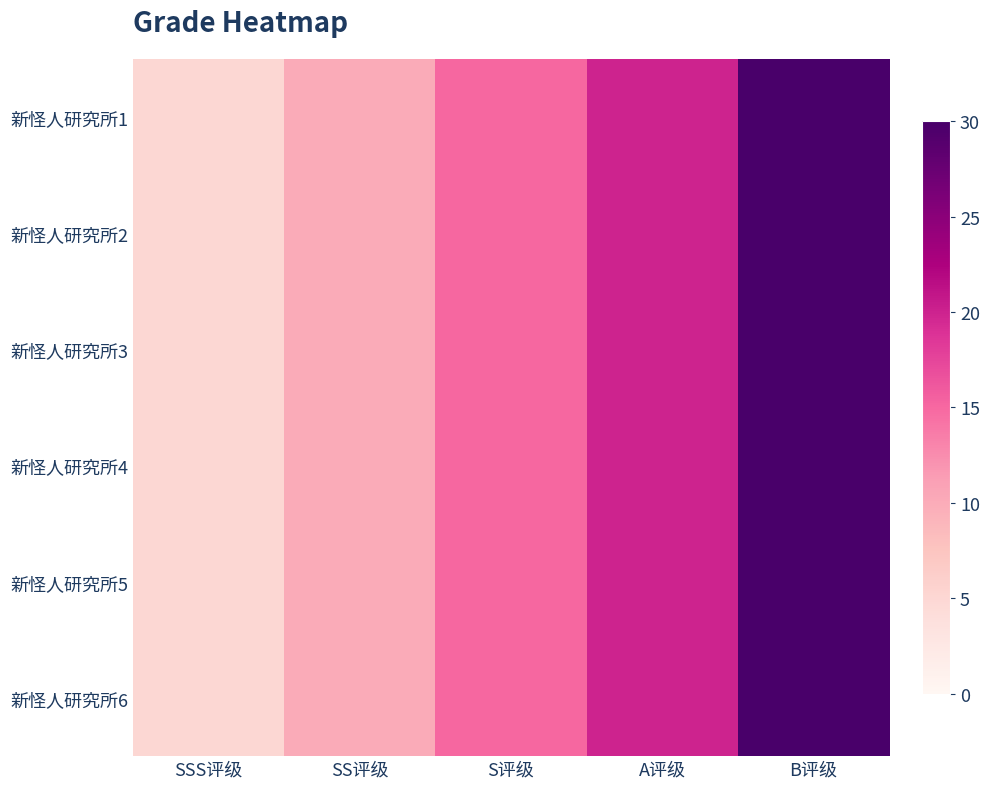

Between SSS评级 and B评级, which is larger?

B评级